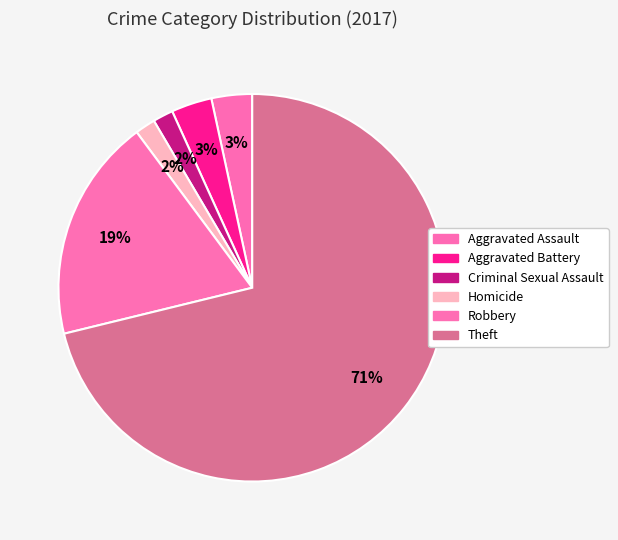

How much of the chart is everything except Aggravated Assault?

96.6%